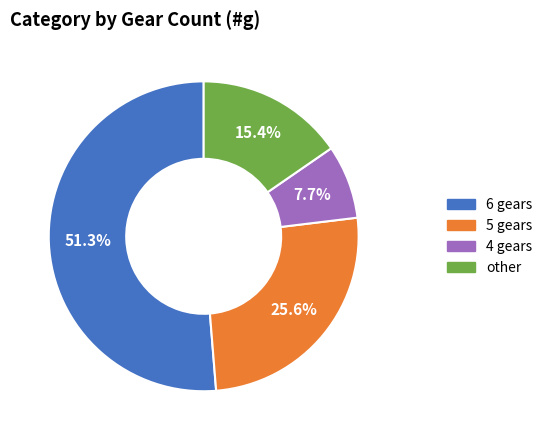

What percentage is NOT represented by 6 gears?

48.7%